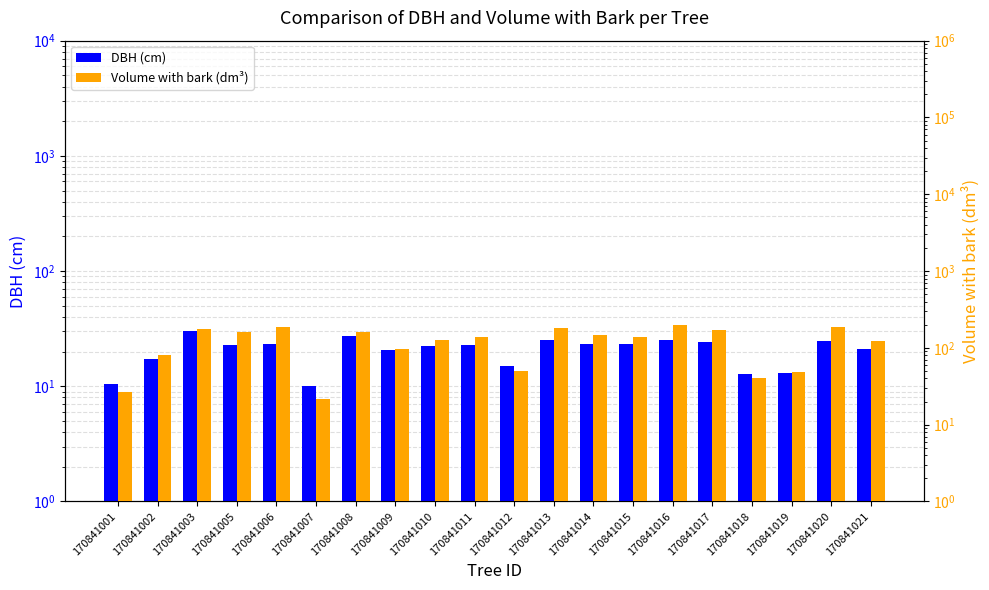

The value of v_con_corteza at 170841021 is 215.7. True or false?

False